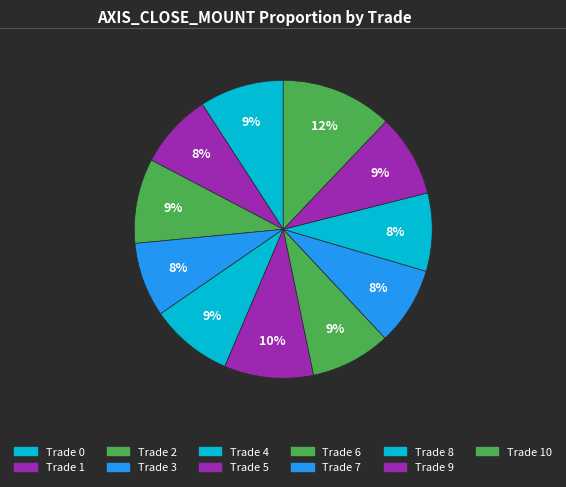

Which category has the biggest portion of the pie?

10